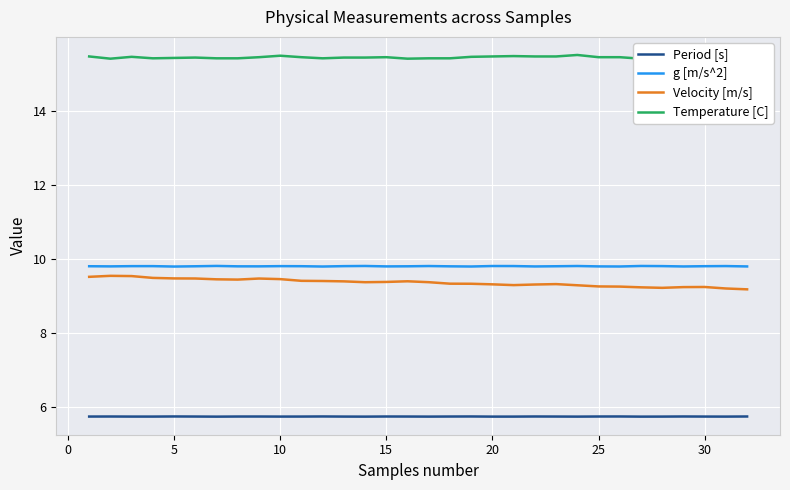

Does the chart display data point markers on the line(s)?

No